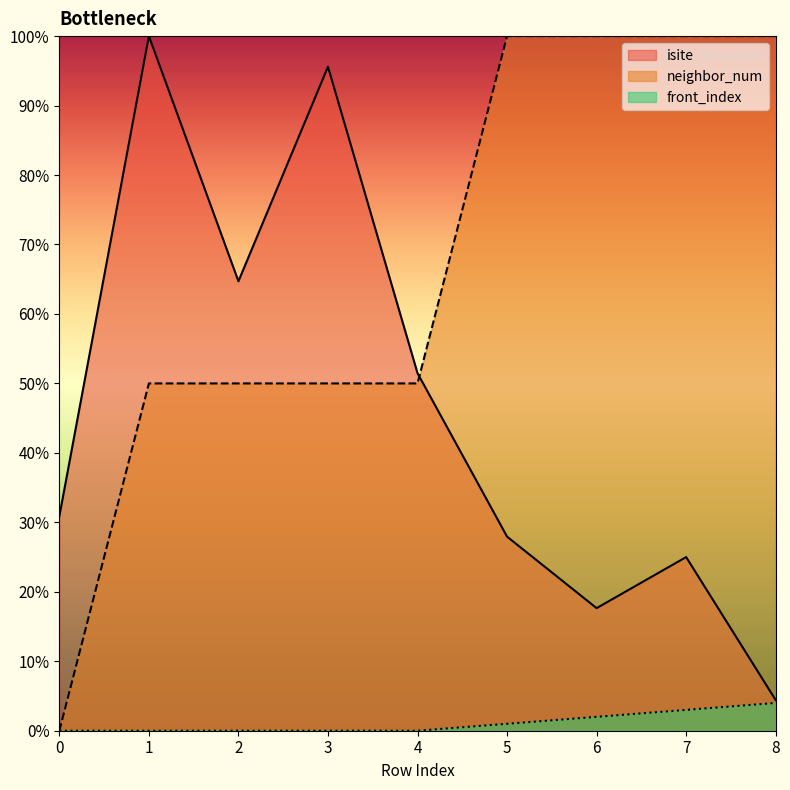

True or false: isite and front_index intersect in this chart.

False